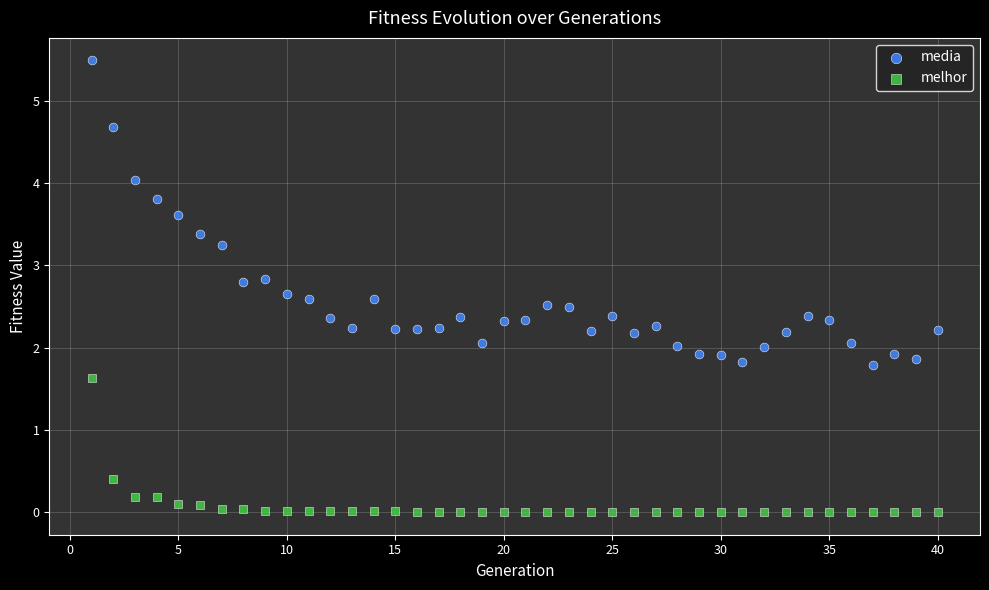

Which series contains the highest Y value?

media